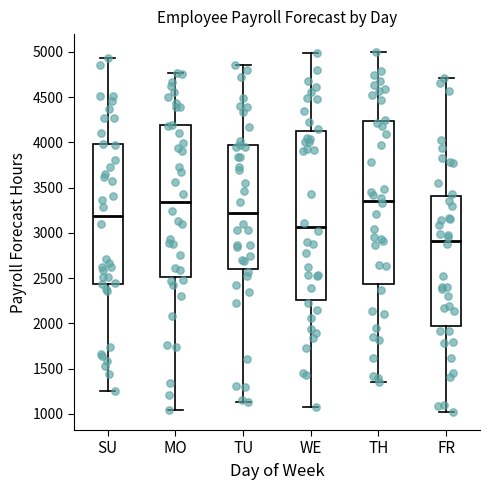

Reading left to right, read every box against the y-axis: the position of its median line, the range the box covers, and the ends of its whiskers. The values are not printed on the chart, so give them approximately, as read against the axis.

SU: median 3200, box 2450 to 4000, whiskers 1250 to 4950
MO: median 3350, box 2500 to 4200, whiskers 1050 to 4750
TU: median 3200, box 2600 to 3950, whiskers 1150 to 4850
WE: median 3050, box 2250 to 4100, whiskers 1100 to 5000
TH: median 3350, box 2450 to 4250, whiskers 1350 to 5000
FR: median 2900, box 1950 to 3400, whiskers 1000 to 4700